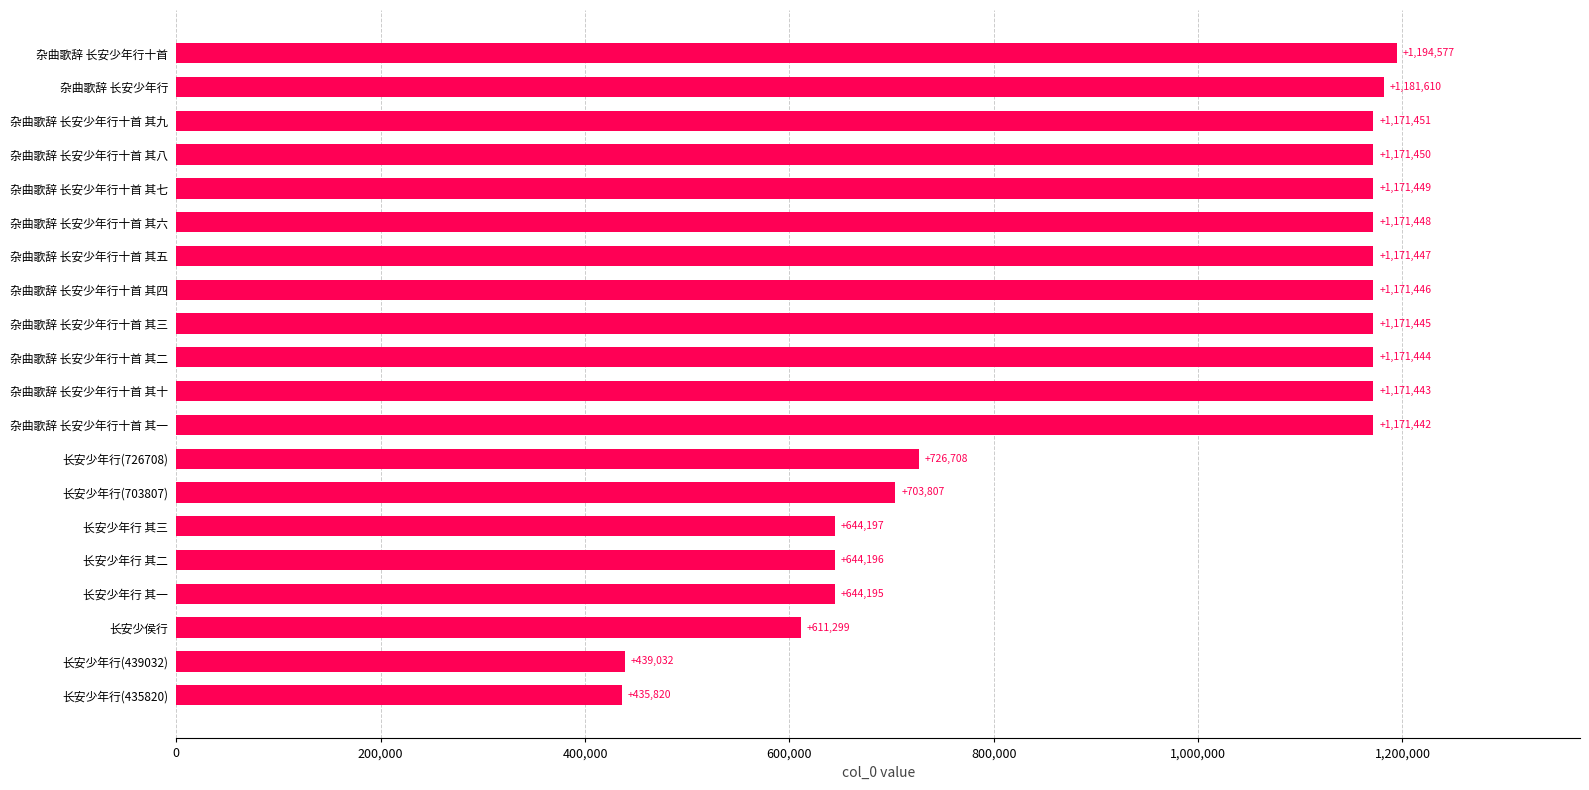

What is the difference between the second highest and minimum values?

745790